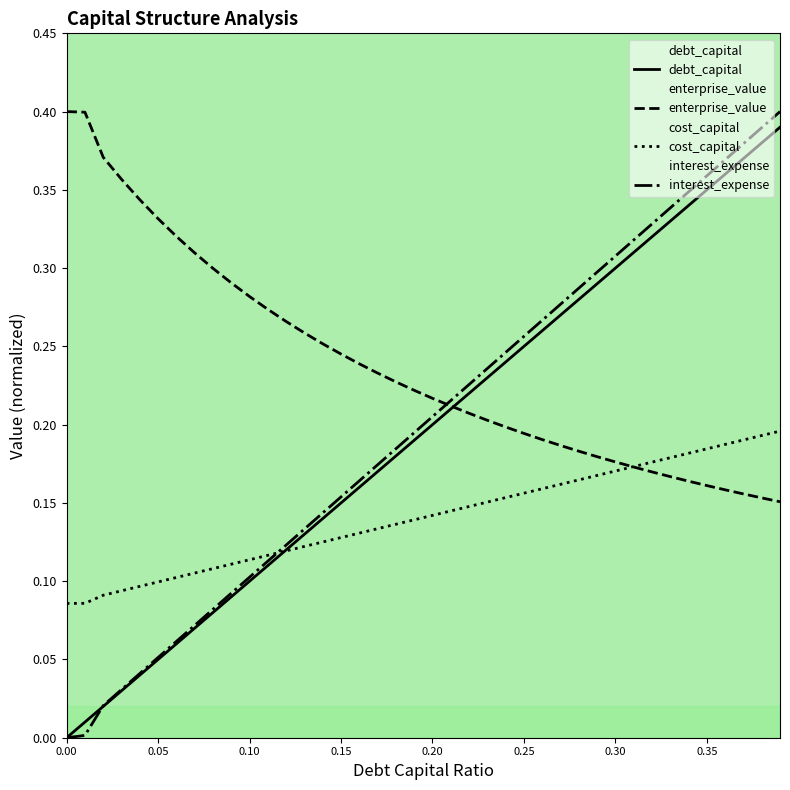

What position from the left is 0.3?

31